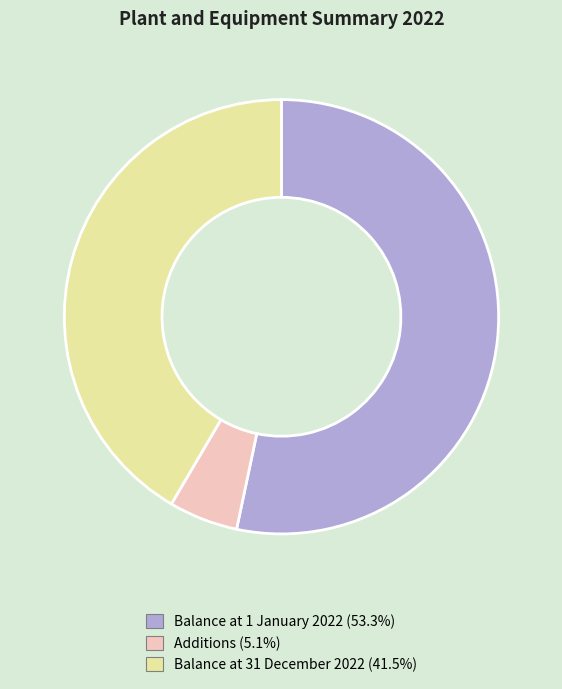

Is Balance at 31 December 2022 the majority of the pie?

No